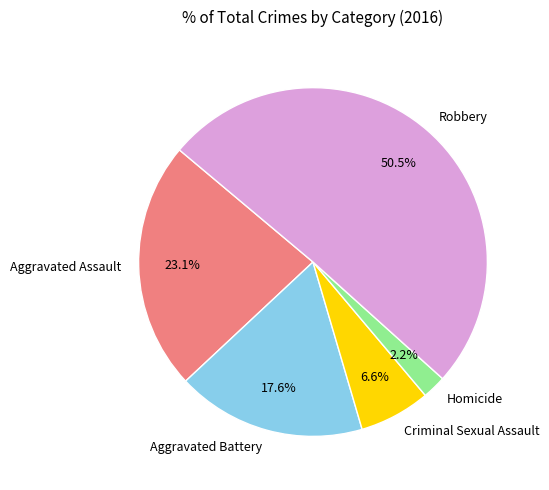

What percentage is the Aggravated Battery slice, to the nearest percent?

18%